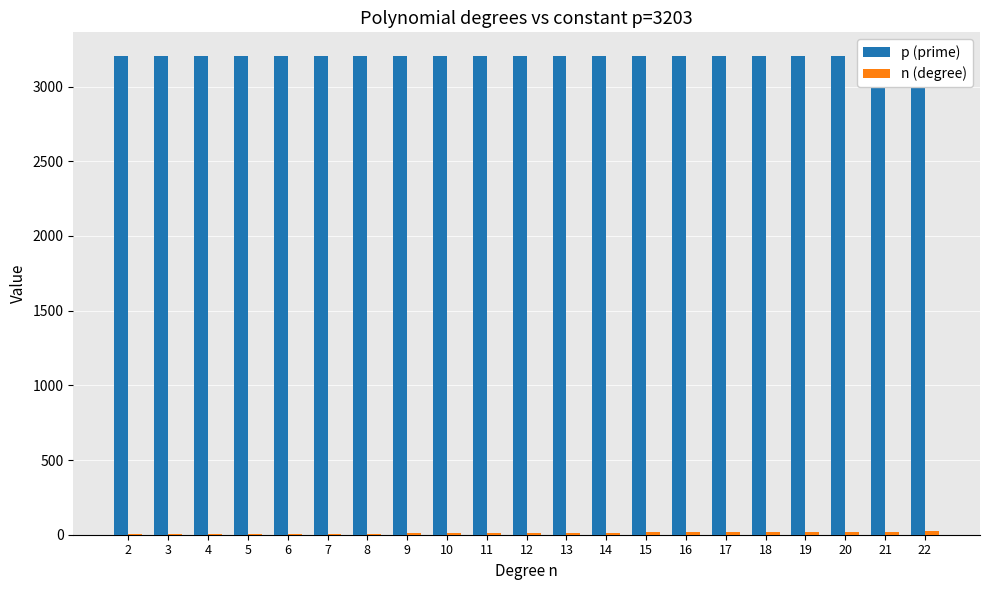

How many bars are there in total?

42